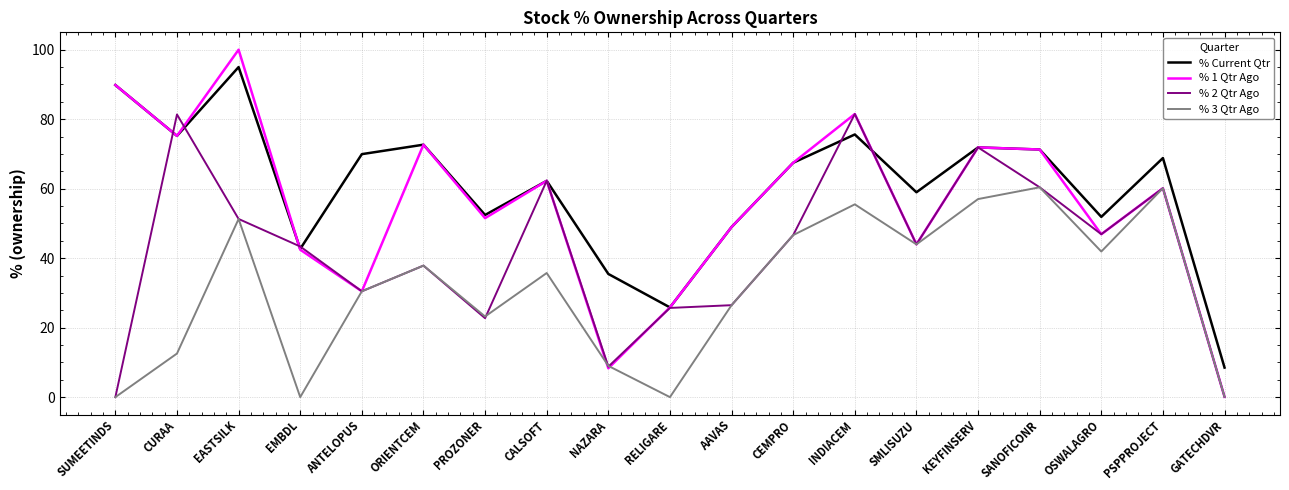

What is the average value of the % 3 Qtr Ago series?

31.2